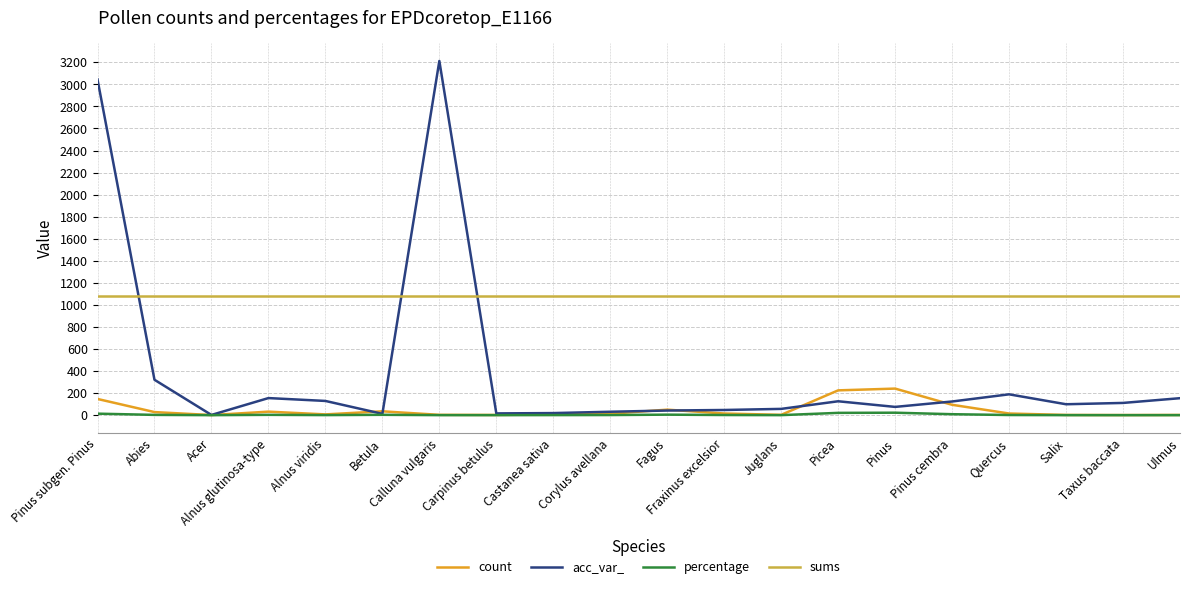

What is the maximum value for sums?

1077.0